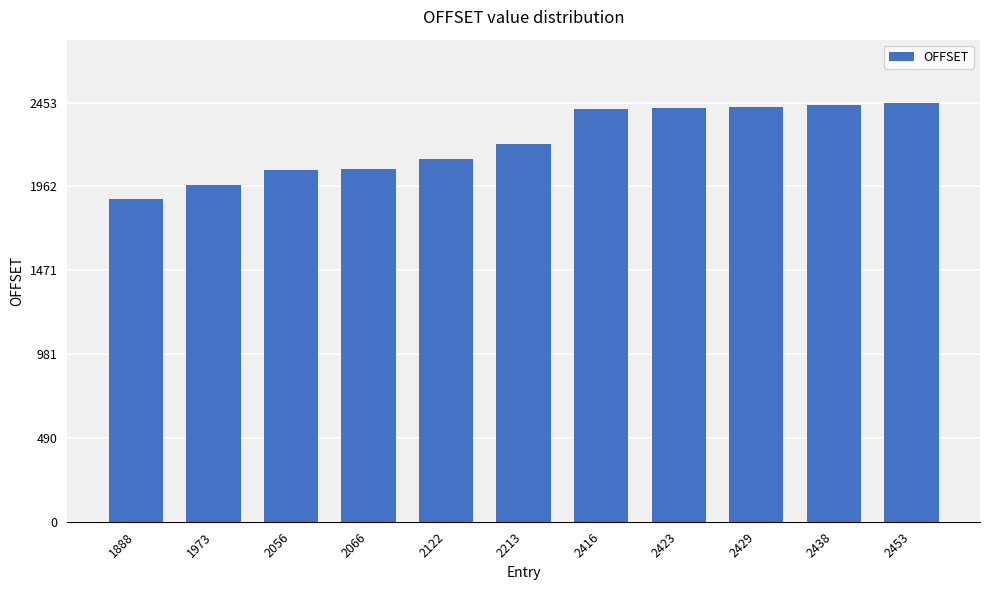

What is the ratio of the value at 2122 to the value at 2423?

0.9